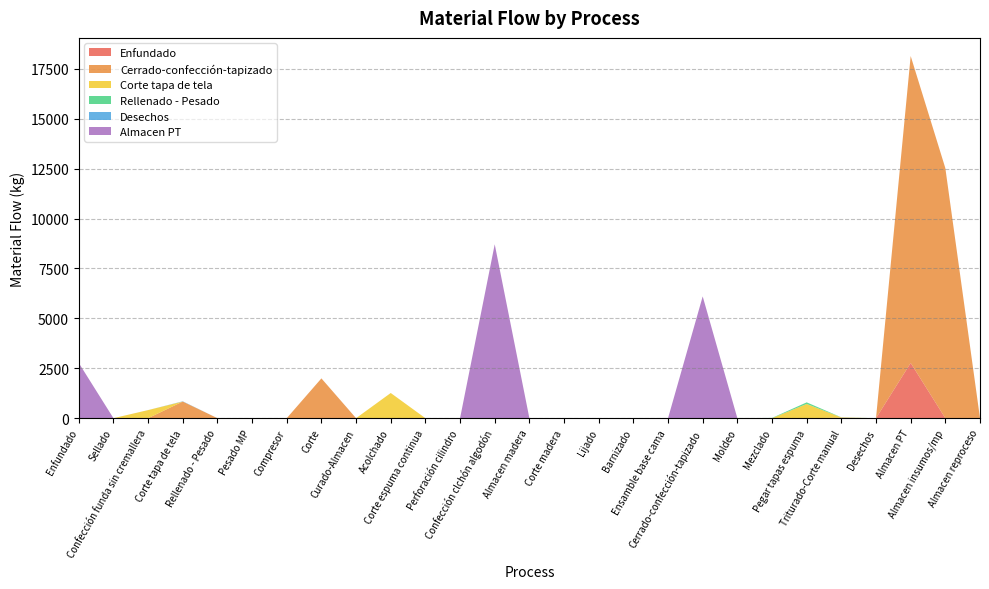

Reading left to right, transcribe all the data shown in this chart.

Enfundado: Enfundado=0.0	Sellado=0.0	Confección funda sin cremallera=0.0	Corte tapa de tela=0.0	Rellenado - Pesado=0.0	Pesado MP=0.0	Compresor=0.0	Corte=0.0	Curado-Almacen=0.0	Acolchado=0.0	Corte espuma continua=0.0	Perforación cilindro=0.0	Confección clchón algodón=0.0	Almacen madera=0.0	Corte madera=0.0	Lijado=0.0	Barnizado=0.0	Ensamble base cama=0.0	Cerrado-confección-tapizado=0.0	Moldeo=0.0	Mezclado=0.0	Pegar tapas espuma=0.0	Triturado-Corte manual=0.0	Desechos=0.0	Almacen PT=2766.0	Almacen insumos/mp=0.0	Almacen reproceso=0.0
Cerrado-confección-tapizado: Enfundado=0.0	Sellado=0.0	Confección funda sin cremallera=0.0	Corte tapa de tela=833.1	Rellenado - Pesado=0.0	Pesado MP=0.0	Compresor=0.0	Corte=1993.5	Curado-Almacen=0.0	Acolchado=0.0	Corte espuma continua=0.0	Perforación cilindro=0.0	Confección clchón algodón=0.0	Almacen madera=0.0	Corte madera=0.0	Lijado=0.0	Barnizado=0.0	Ensamble base cama=0.0	Cerrado-confección-tapizado=0.0	Moldeo=0.0	Mezclado=0.0	Pegar tapas espuma=0.0	Triturado-Corte manual=23.2	Desechos=0.0	Almacen PT=15377.3	Almacen insumos/mp=12527.4	Almacen reproceso=0.0
Corte tapa de tela: Enfundado=0.0	Sellado=0.0	Confección funda sin cremallera=404.7	Corte tapa de tela=0.0	Rellenado - Pesado=0.0	Pesado MP=0.0	Compresor=0.0	Corte=0.0	Curado-Almacen=0.0	Acolchado=1261.2	Corte espuma continua=0.0	Perforación cilindro=0.0	Confección clchón algodón=0.0	Almacen madera=0.0	Corte madera=0.0	Lijado=0.0	Barnizado=0.0	Ensamble base cama=0.0	Cerrado-confección-tapizado=0.0	Moldeo=0.0	Mezclado=0.0	Pegar tapas espuma=712.2	Triturado-Corte manual=13.2	Desechos=0.0	Almacen PT=0.0	Almacen insumos/mp=0.0	Almacen reproceso=0.0
Rellenado - Pesado: Enfundado=0.0	Sellado=0.0	Confección funda sin cremallera=0.0	Corte tapa de tela=0.0	Rellenado - Pesado=0.0	Pesado MP=0.0	Compresor=0.0	Corte=0.0	Curado-Almacen=0.0	Acolchado=0.0	Corte espuma continua=0.0	Perforación cilindro=0.0	Confección clchón algodón=0.0	Almacen madera=0.0	Corte madera=0.0	Lijado=0.0	Barnizado=0.0	Ensamble base cama=0.0	Cerrado-confección-tapizado=0.0	Moldeo=0.0	Mezclado=12.6	Pegar tapas espuma=80.2	Triturado-Corte manual=6.4	Desechos=0.0	Almacen PT=0.0	Almacen insumos/mp=0.0	Almacen reproceso=0.0
Desechos: Enfundado=0.0	Sellado=0.0	Confección funda sin cremallera=0.8	Corte tapa de tela=12.5	Rellenado - Pesado=0.0	Pesado MP=0.0	Compresor=0.0	Corte=0.0	Curado-Almacen=0.0	Acolchado=0.3	Corte espuma continua=0.0	Perforación cilindro=0.0	Confección clchón algodón=0.0	Almacen madera=0.0	Corte madera=0.0	Lijado=0.6	Barnizado=0.0	Ensamble base cama=0.0	Cerrado-confección-tapizado=0.0	Moldeo=0.0	Mezclado=0.0	Pegar tapas espuma=0.0	Triturado-Corte manual=0.0	Desechos=0.0	Almacen PT=0.0	Almacen insumos/mp=0.0	Almacen reproceso=0.0
Almacen PT: Enfundado=2766.0	Sellado=0.0	Confección funda sin cremallera=0.0	Corte tapa de tela=0.0	Rellenado - Pesado=0.0	Pesado MP=0.0	Compresor=0.0	Corte=0.0	Curado-Almacen=0.0	Acolchado=0.0	Corte espuma continua=0.0	Perforación cilindro=0.0	Confección clchón algodón=8710.7	Almacen madera=0.0	Corte madera=0.0	Lijado=0.0	Barnizado=0.0	Ensamble base cama=0.0	Cerrado-confección-tapizado=6100.6	Moldeo=0.0	Mezclado=0.0	Pegar tapas espuma=0.0	Triturado-Corte manual=0.0	Desechos=0.0	Almacen PT=0.0	Almacen insumos/mp=0.0	Almacen reproceso=0.0